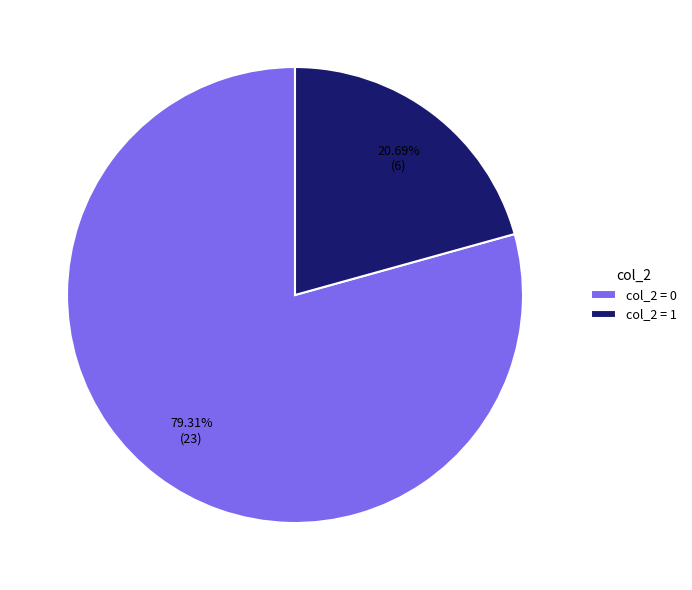

Which category accounts for the majority?

col_2 = 0